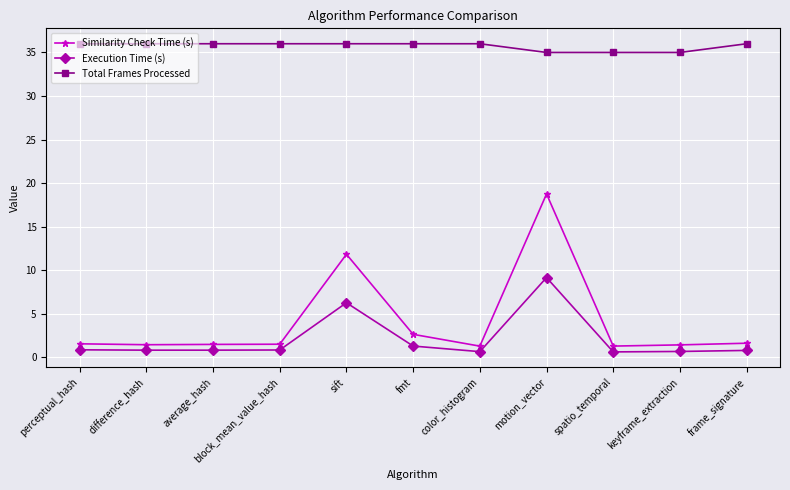

Does the chart have visible grid lines?

Yes